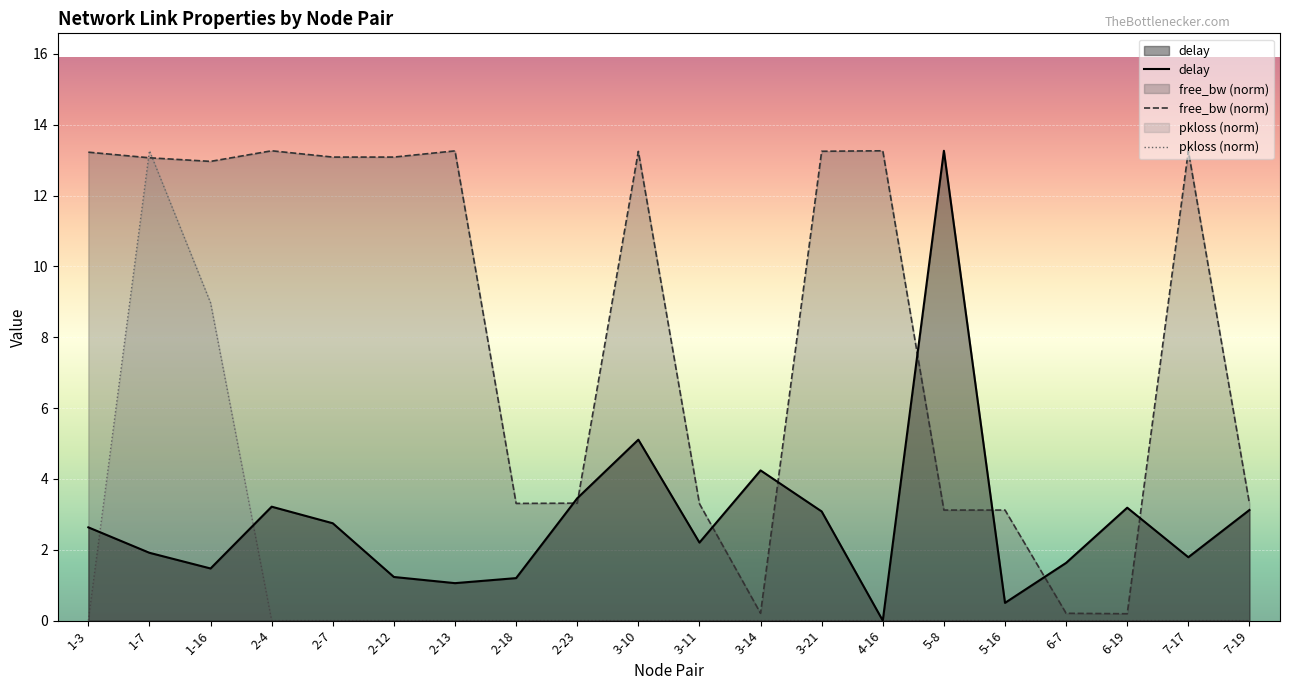

Does the chart display data point markers on the line(s)?

No